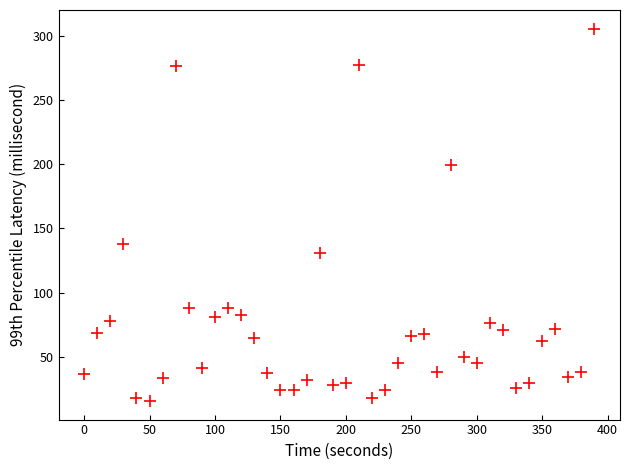

What Y value in the scatter plot is closest to 160?

137.7